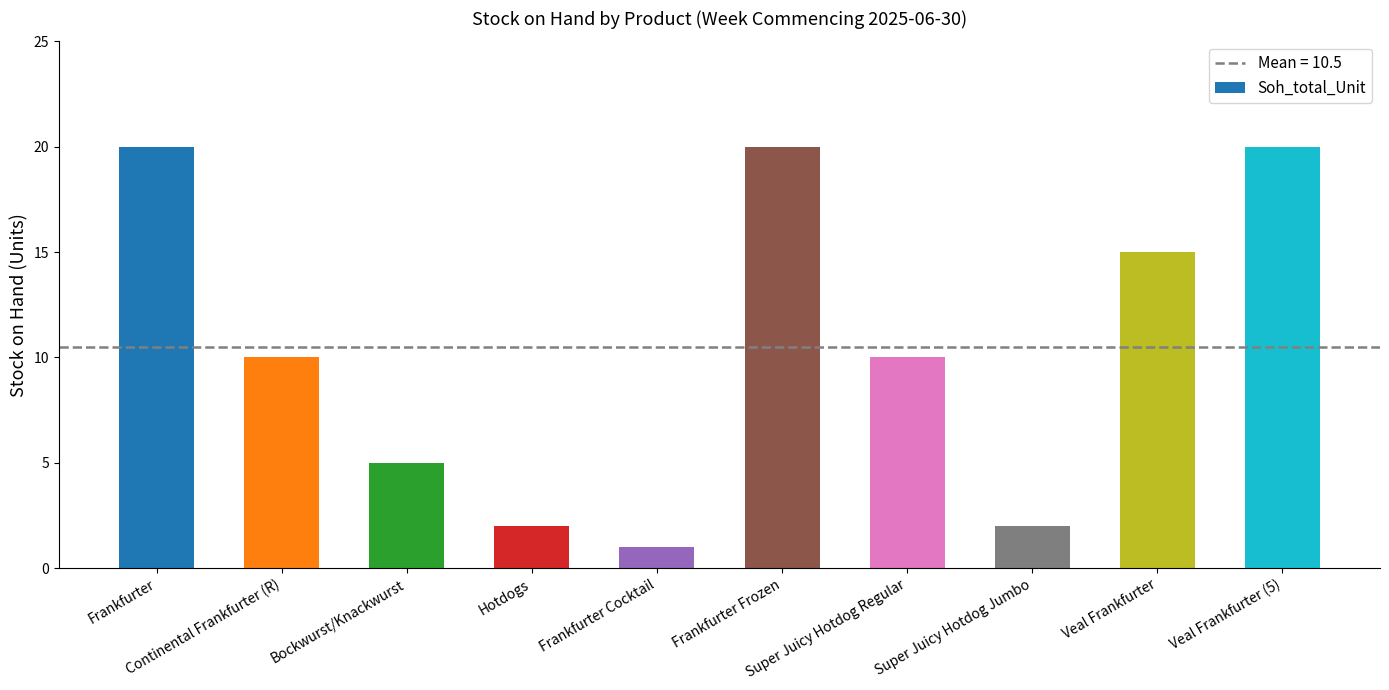

What is the label of the 6th bar from the right?

Frankfurter Cocktail